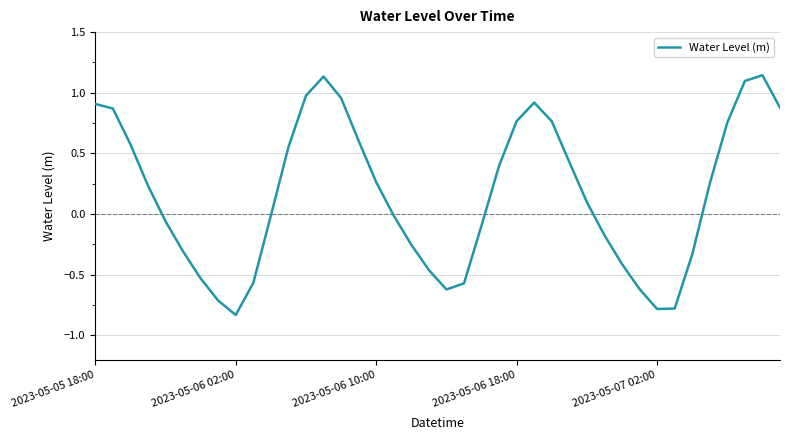

What is the difference between the maximum and minimum values?

2.0